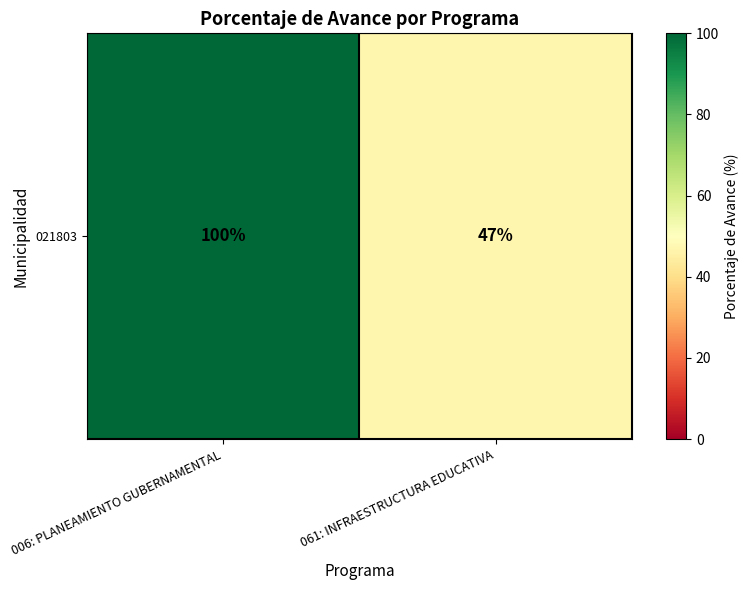

The value at 006: PLANEAMIENTO GUBERNAMENTAL is 100. True or false?

True